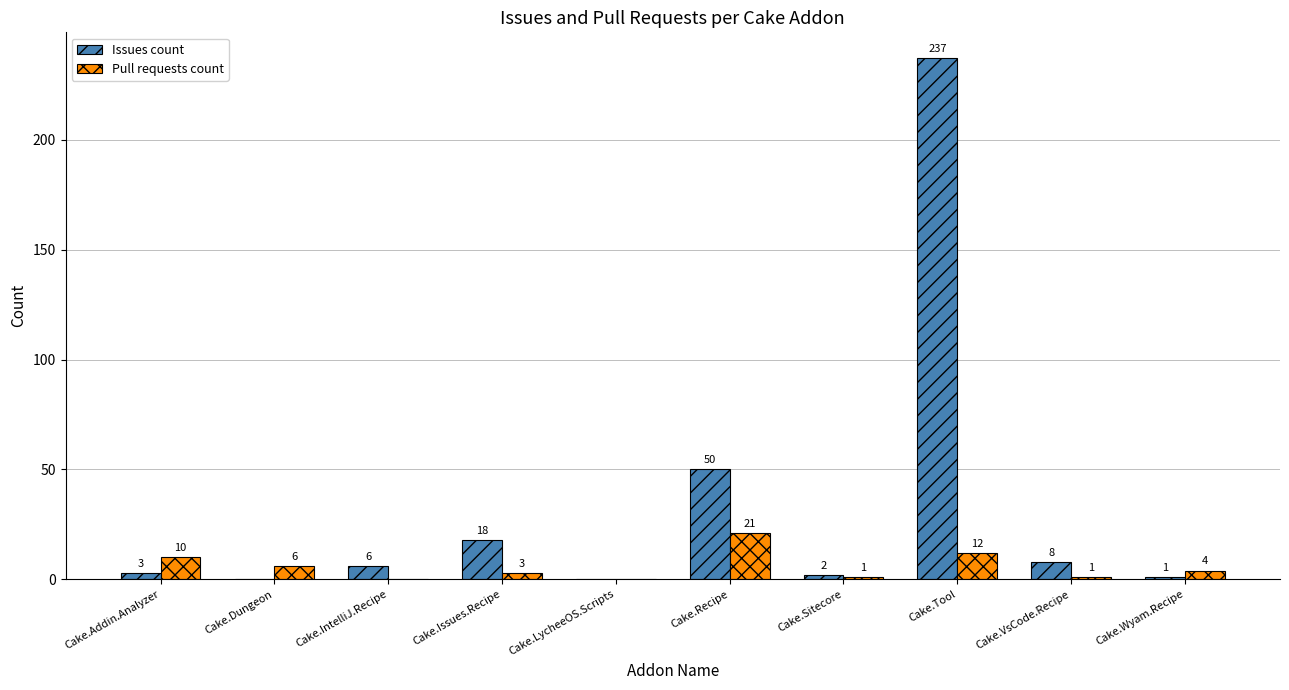

At which label does Pull requests count first exceed 4?

Cake.Addin.Analyzer